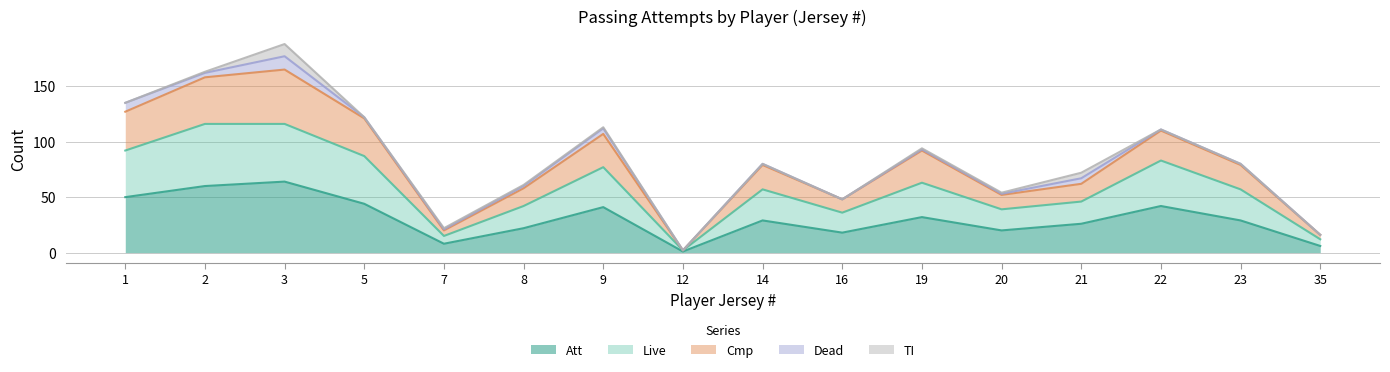

True or false: Att has a value of 42 at 22.

True